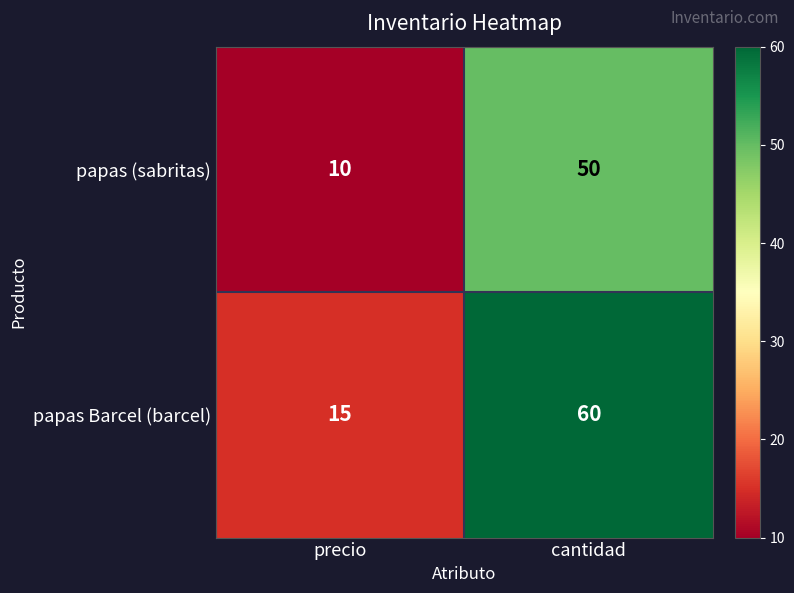

Which series has the widest spread of values?

papas Barcel (barcel)